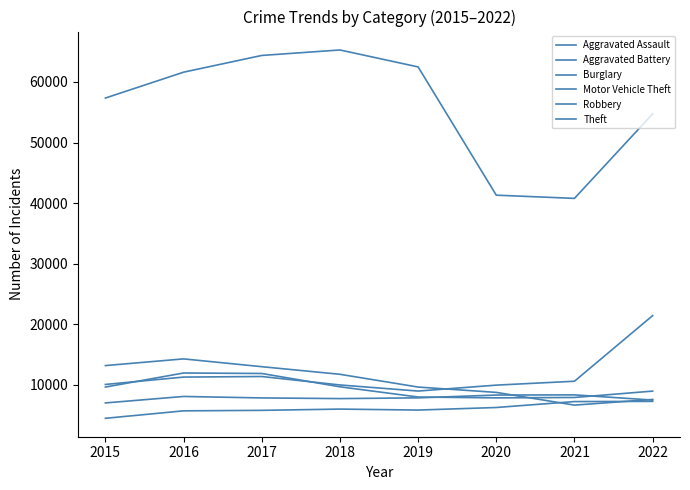

Does the chart have visible grid lines?

No